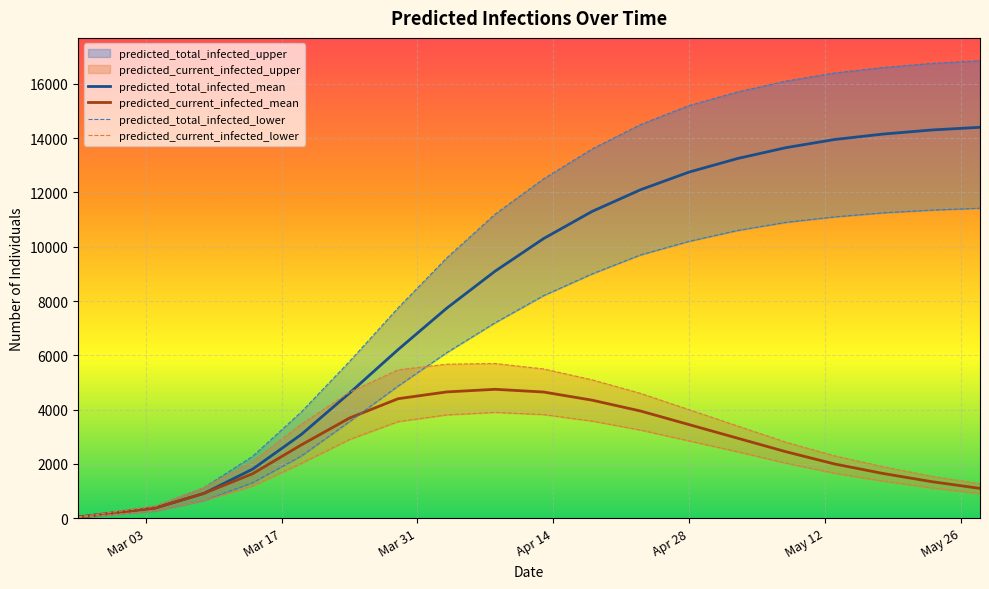

What is the maximum value for predicted_current_infected_mean?

4750